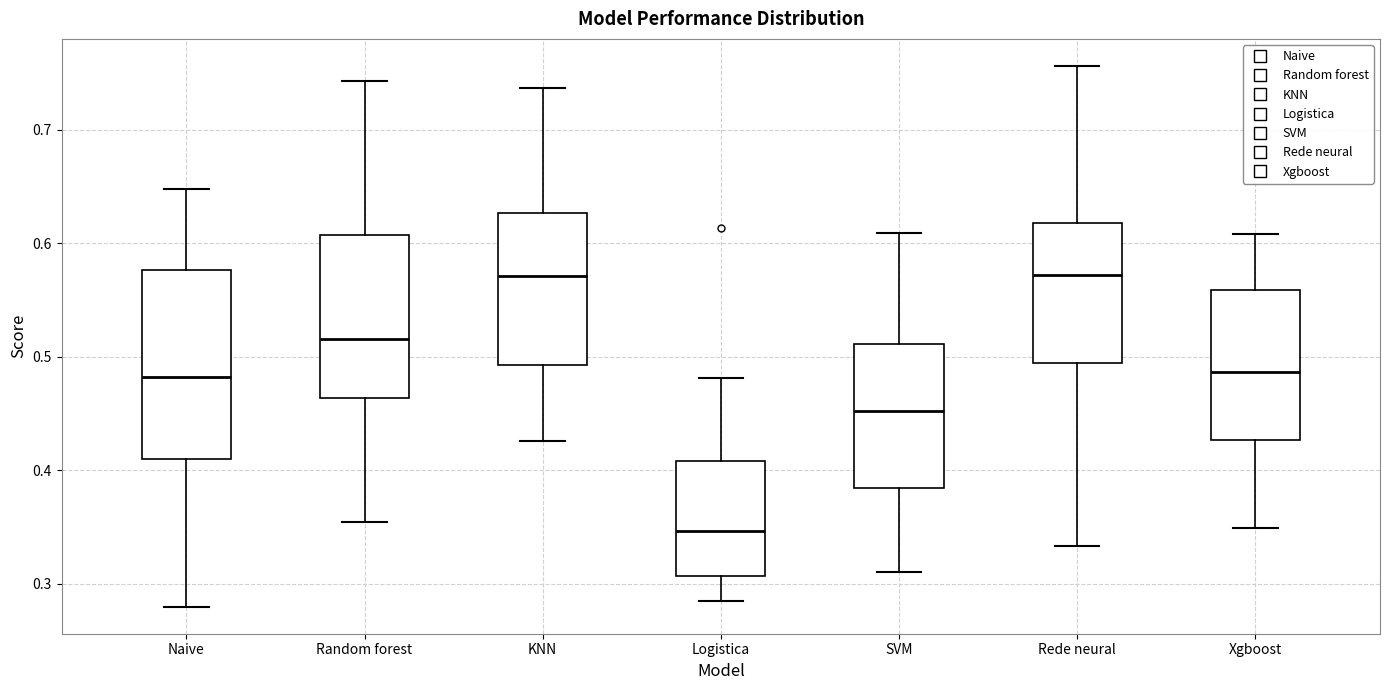

Where does the upper whisker of the box for Rede neural end on the y-axis? The values are not printed on the chart, so give them approximately, as read against the axis.

0.76